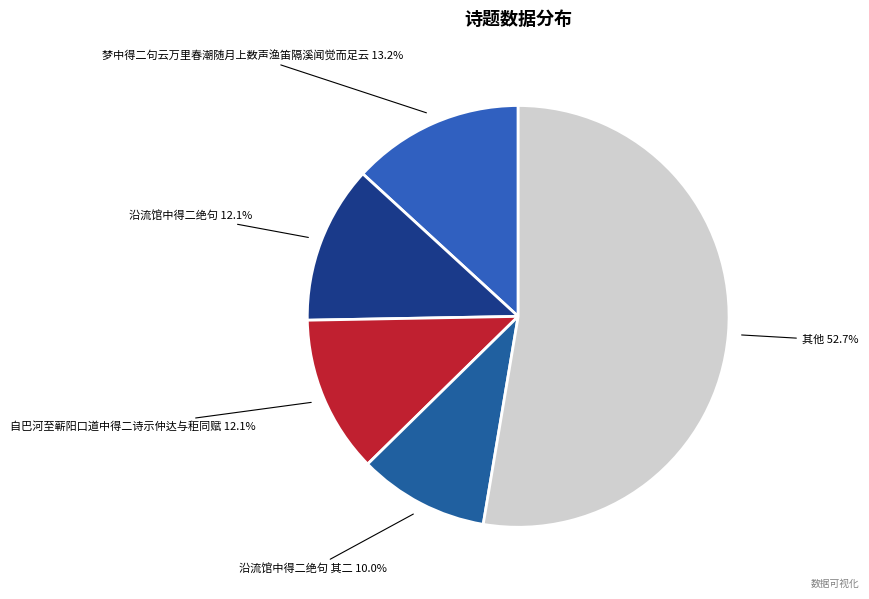

How many slices are in this pie chart?

5